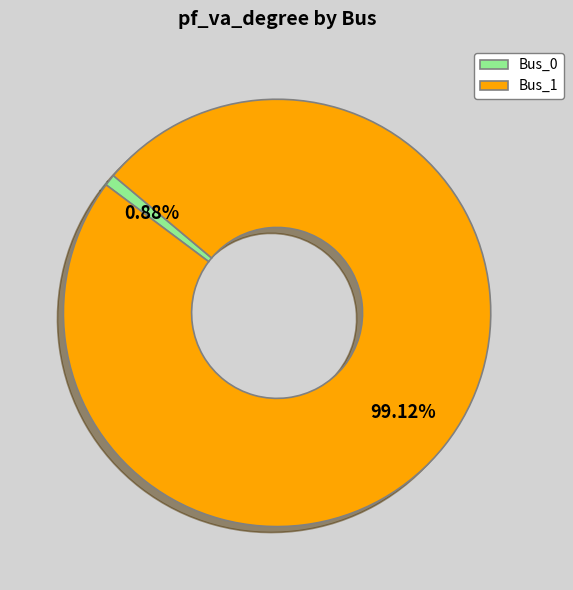

The Bus_1 slice represents 99% of the pie. True or false?

True